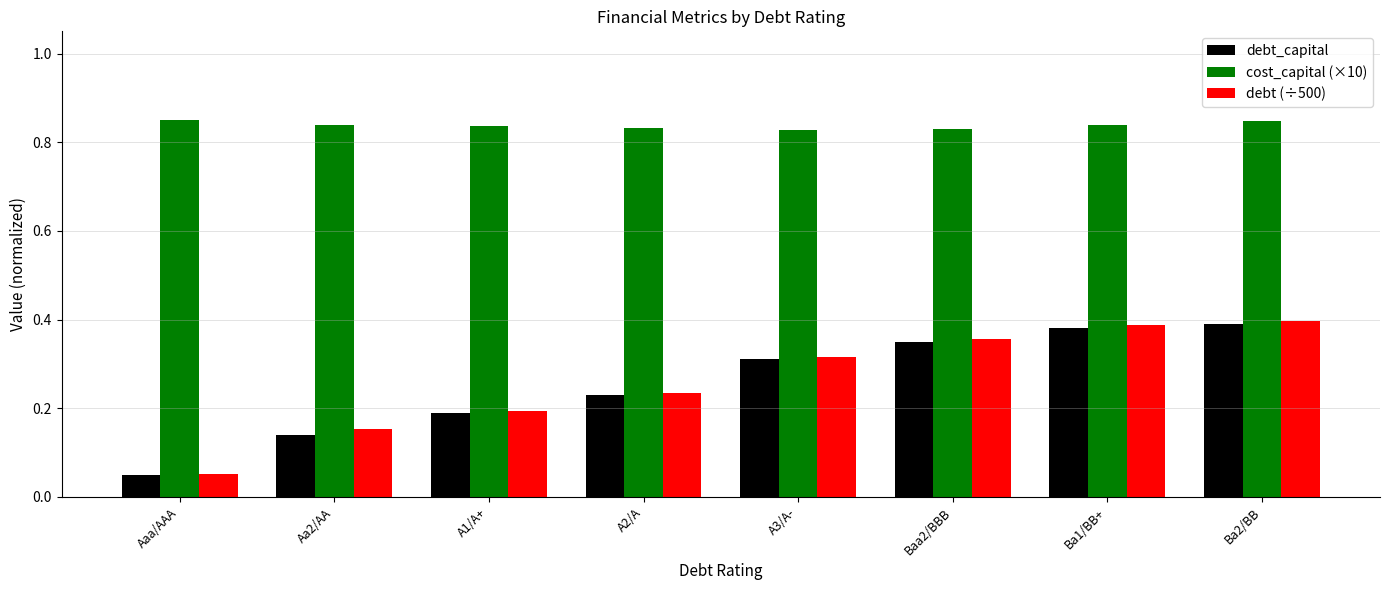

What is the difference between the highest and lowest values at Ba2/BB?

0.5